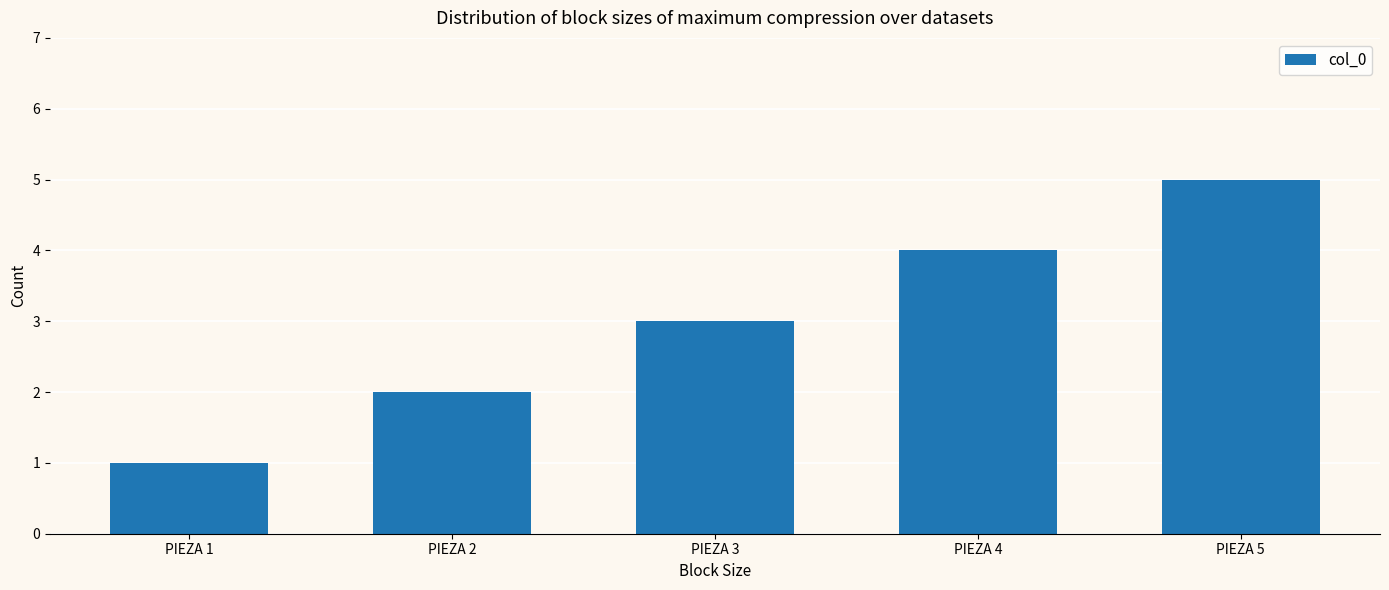

What is the minimum value shown in the chart?

1